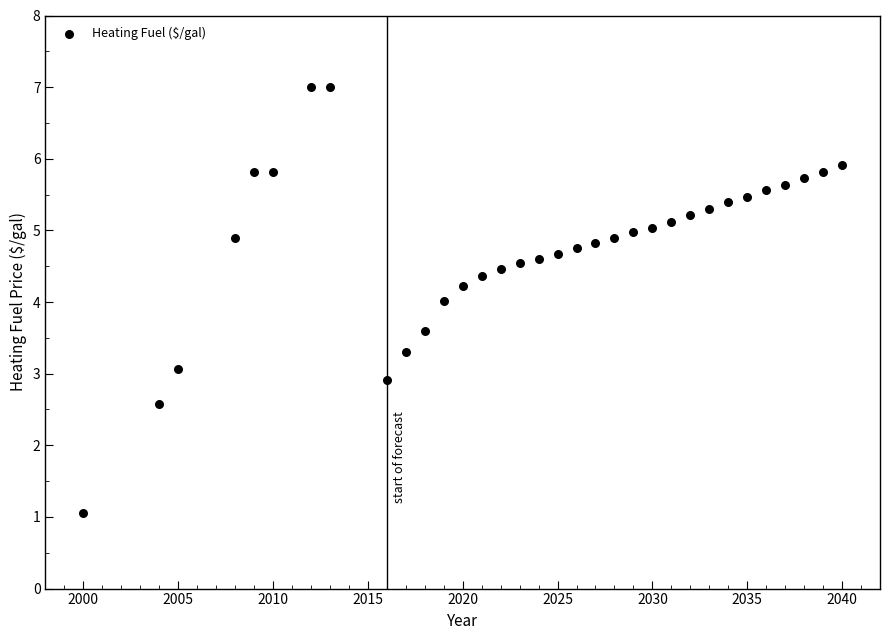

What is the range of X values (max minus min)?

40.0